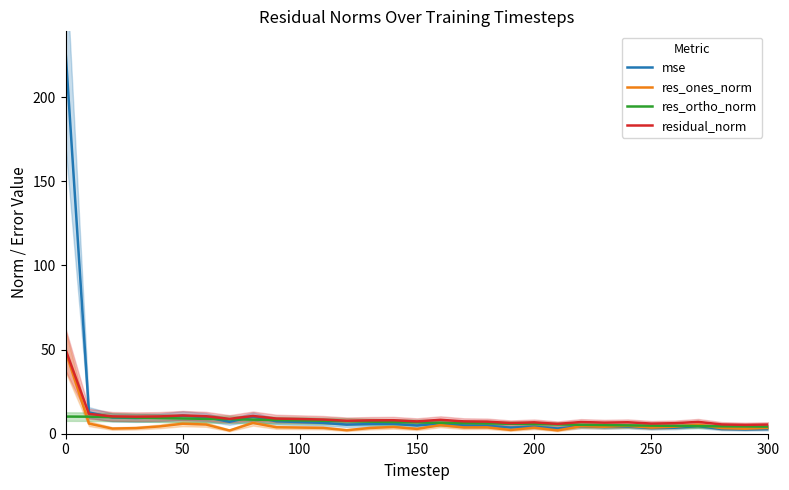

How many intersections are there between res_ones_norm and mse?

1